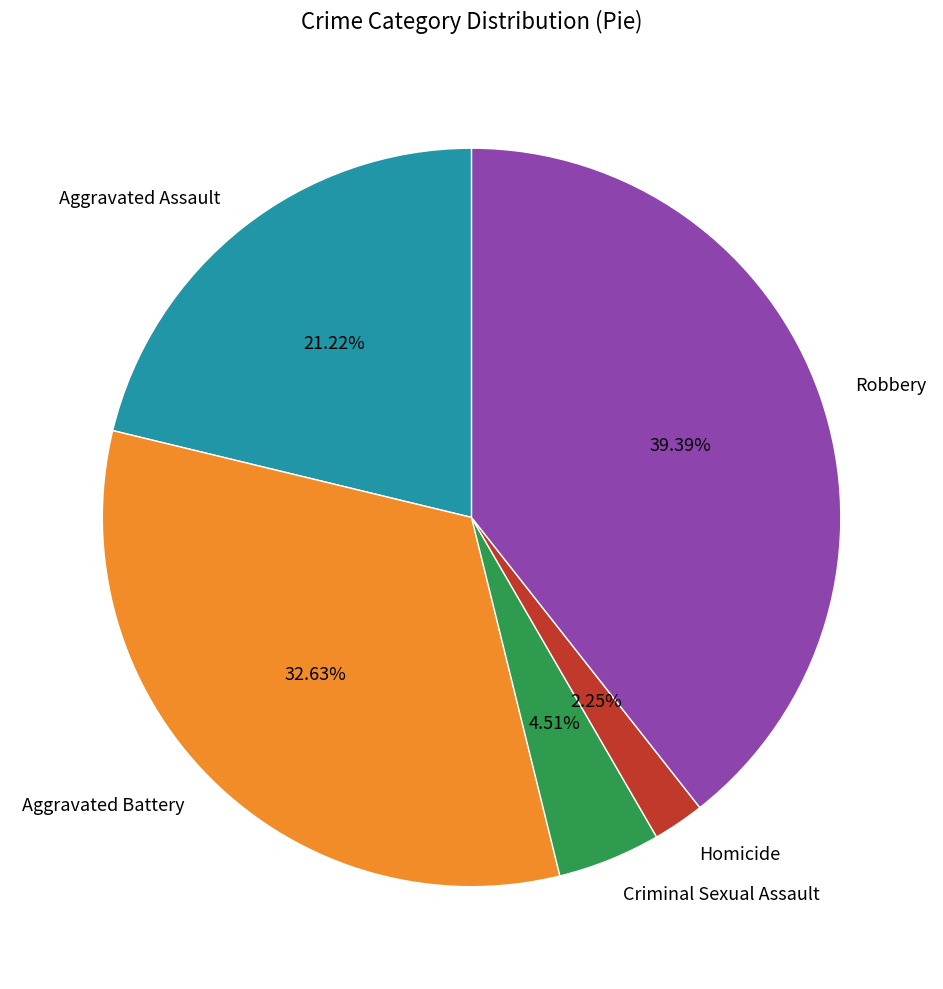

Is Criminal Sexual Assault the majority of the pie?

No